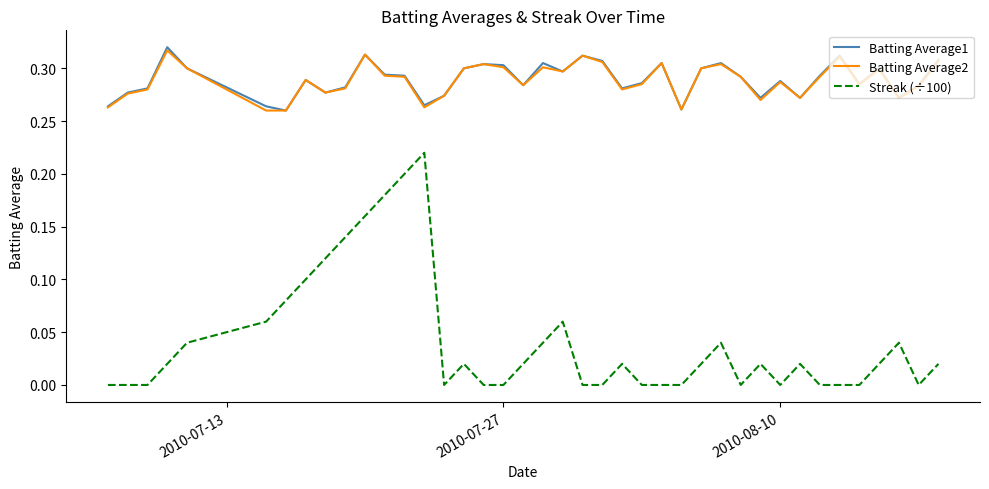

True or false: Streak (÷100) and Batting Average1 intersect in this chart.

False